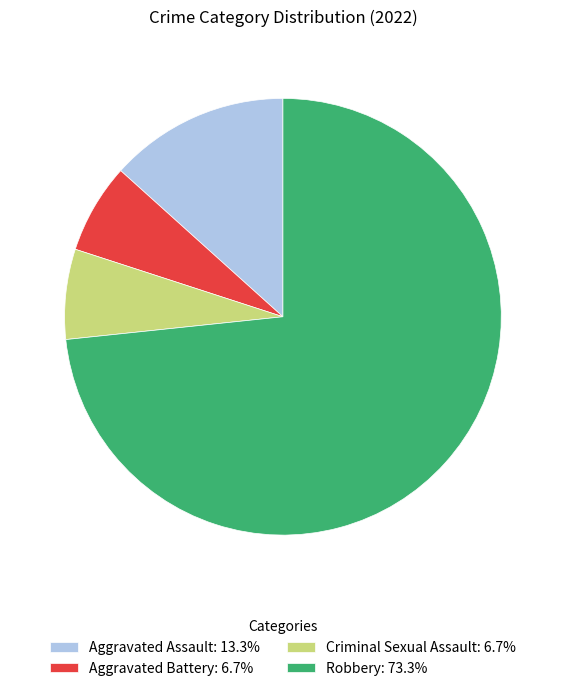

Approximately how many times larger is the value at Robbery: 73.3% compared to Criminal Sexual Assault: 6.7%?

11.0